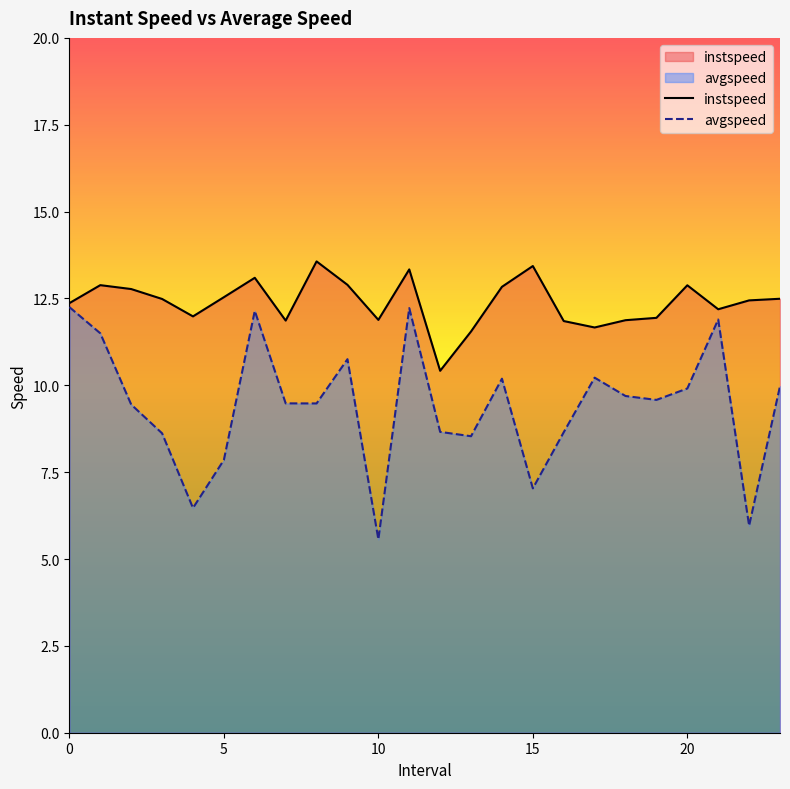

Rank the categories by avgspeed value from highest to lowest.

0, 11, 6, 21, 1, 9, 17, 14, 23, 20, 18, 19, 7, 8, 2, 12, 16, 3, 13, 5, 15, 4, 22, 10